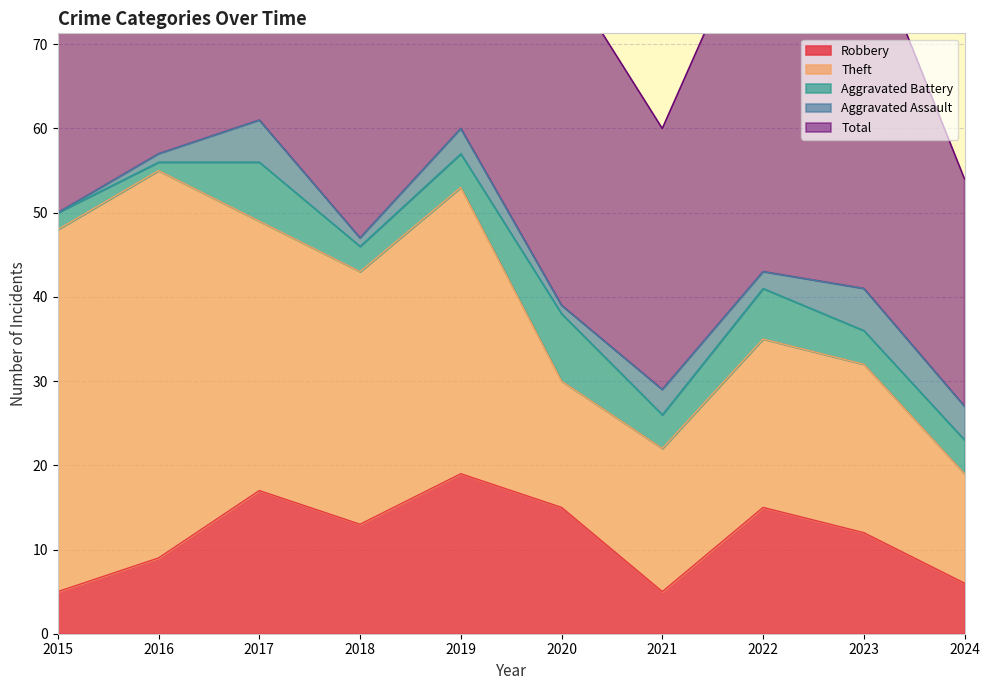

Which series ends up on top after the final intersection of Aggravated Battery and Aggravated Assault?

Aggravated Assault